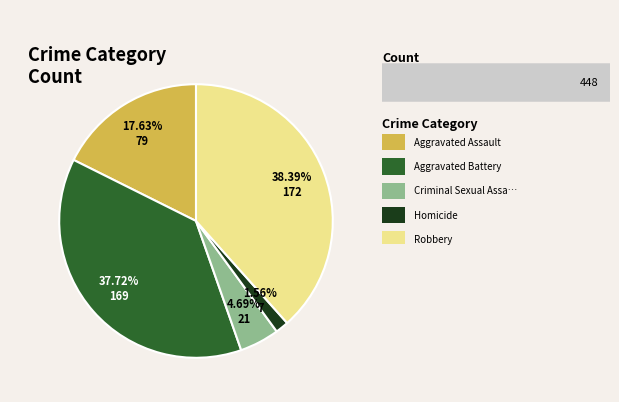

Does any single category account for the majority?

No